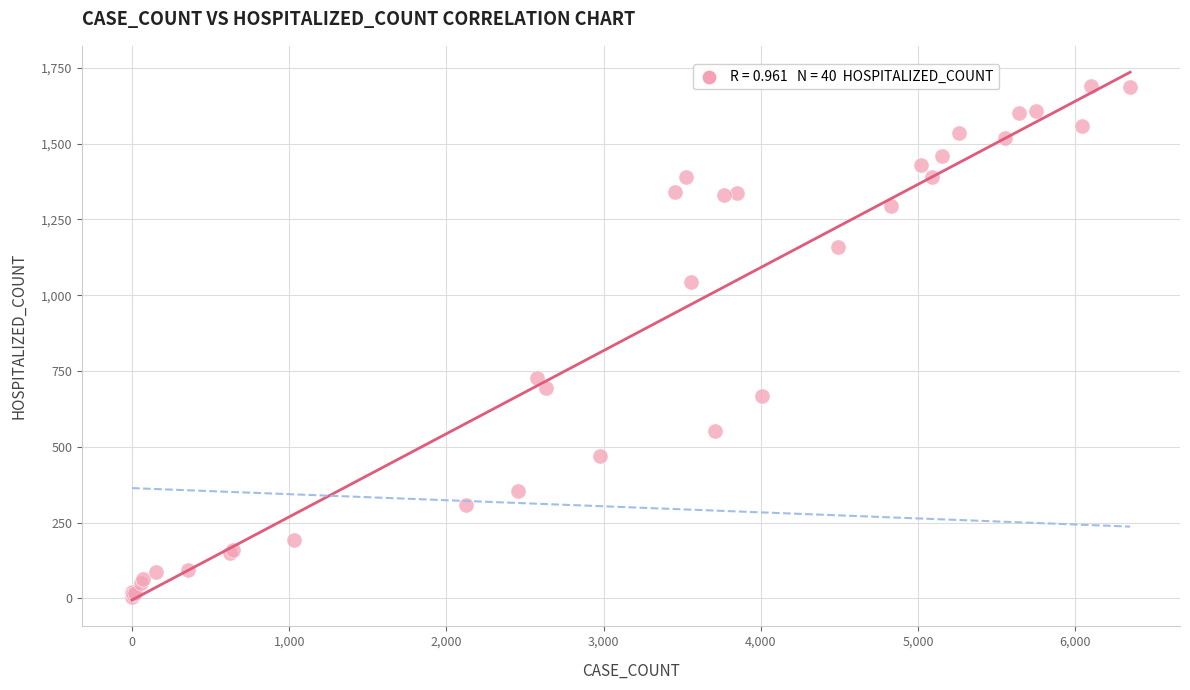

What Y value in the scatter plot is closest to 846?

727